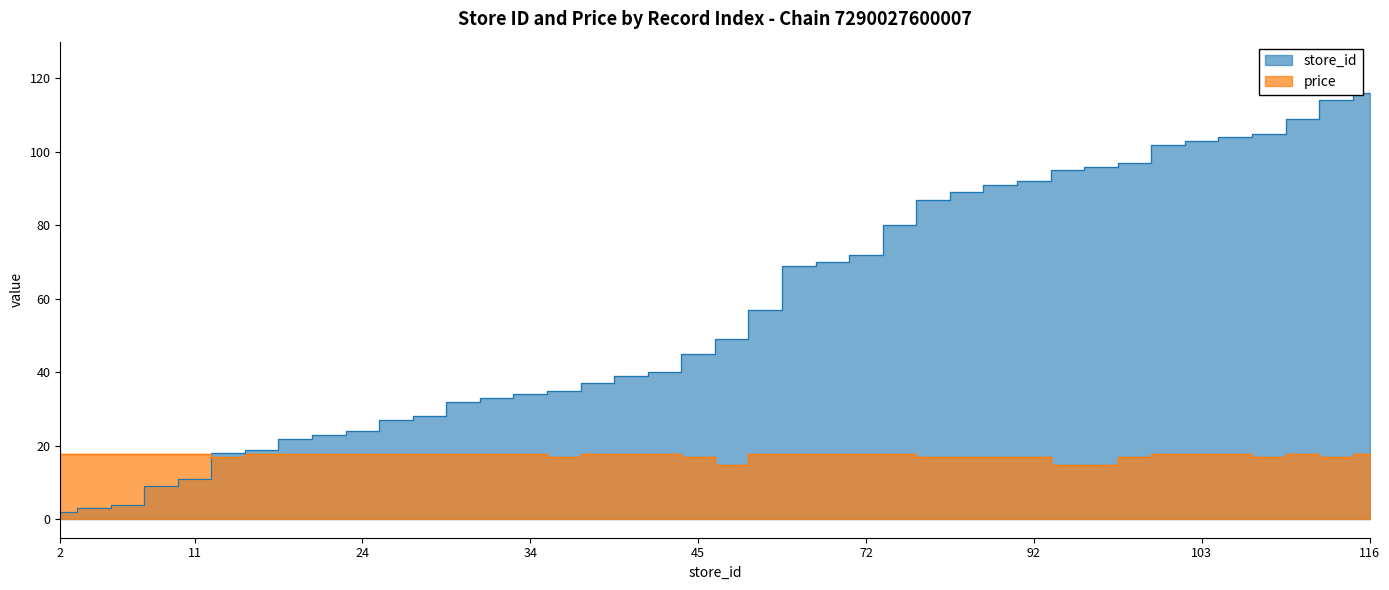

Rank the series by their maximum value, from highest to lowest.

store_id, price